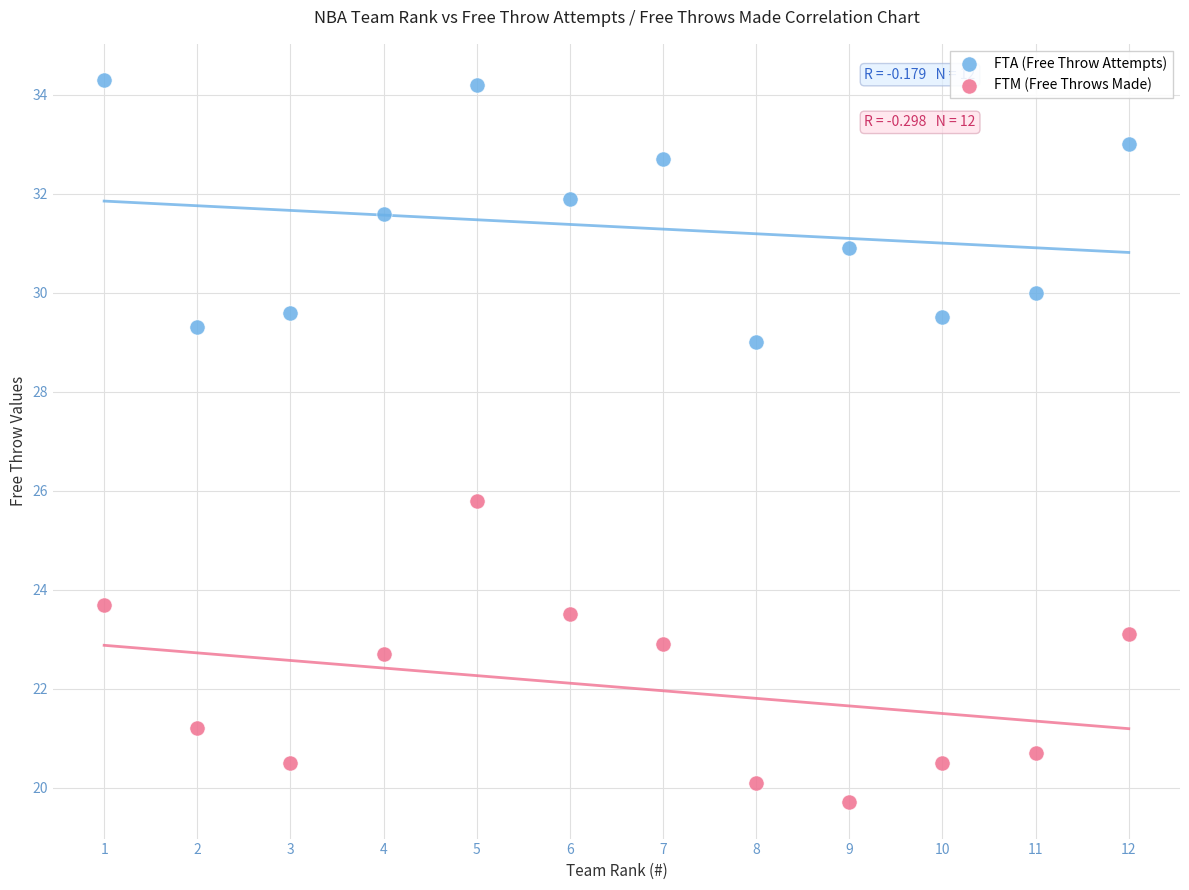

Which series contains the highest Y value?

FTA (Free Throw Attempts)